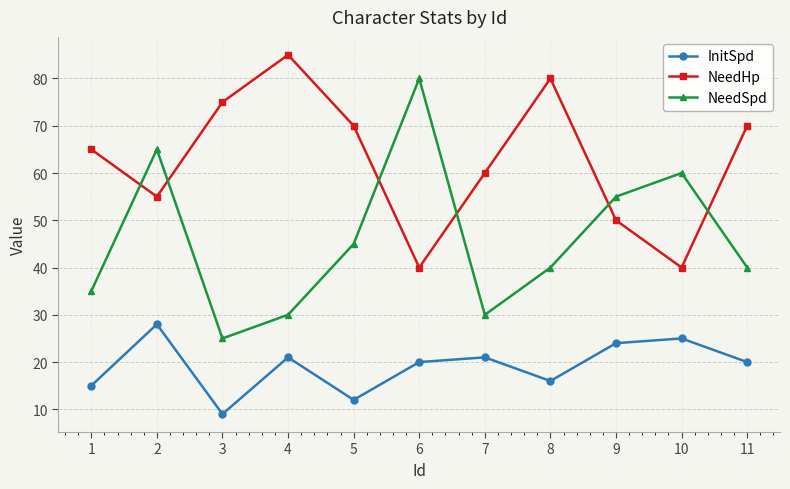

What is the average value of the InitSpd series?

19